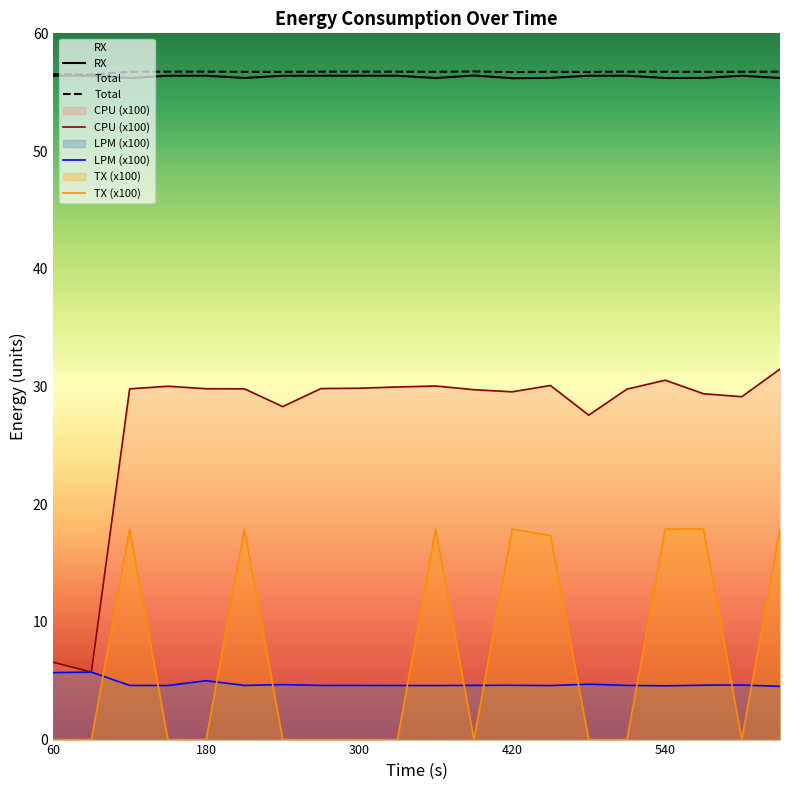

Between 60 and 420, which is larger?

420